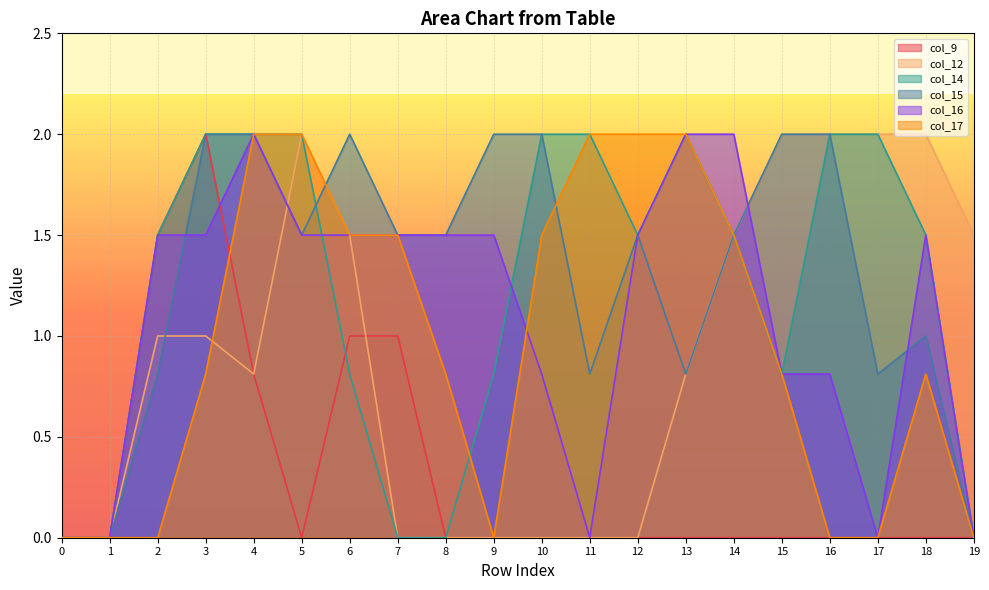

What is the difference between the second highest and second lowest values in the col_17 series?

2.0